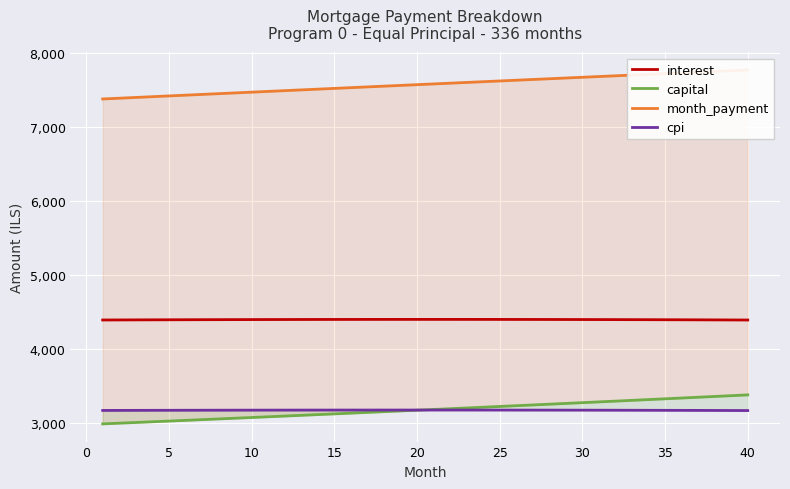

What is the sum of the capital values at 5 and 24?

6225.5